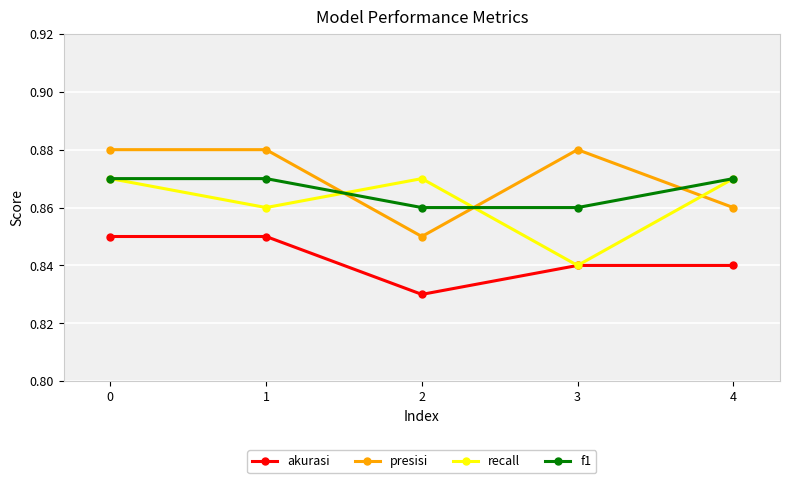

Where is presisi nearest to the value 0?

2